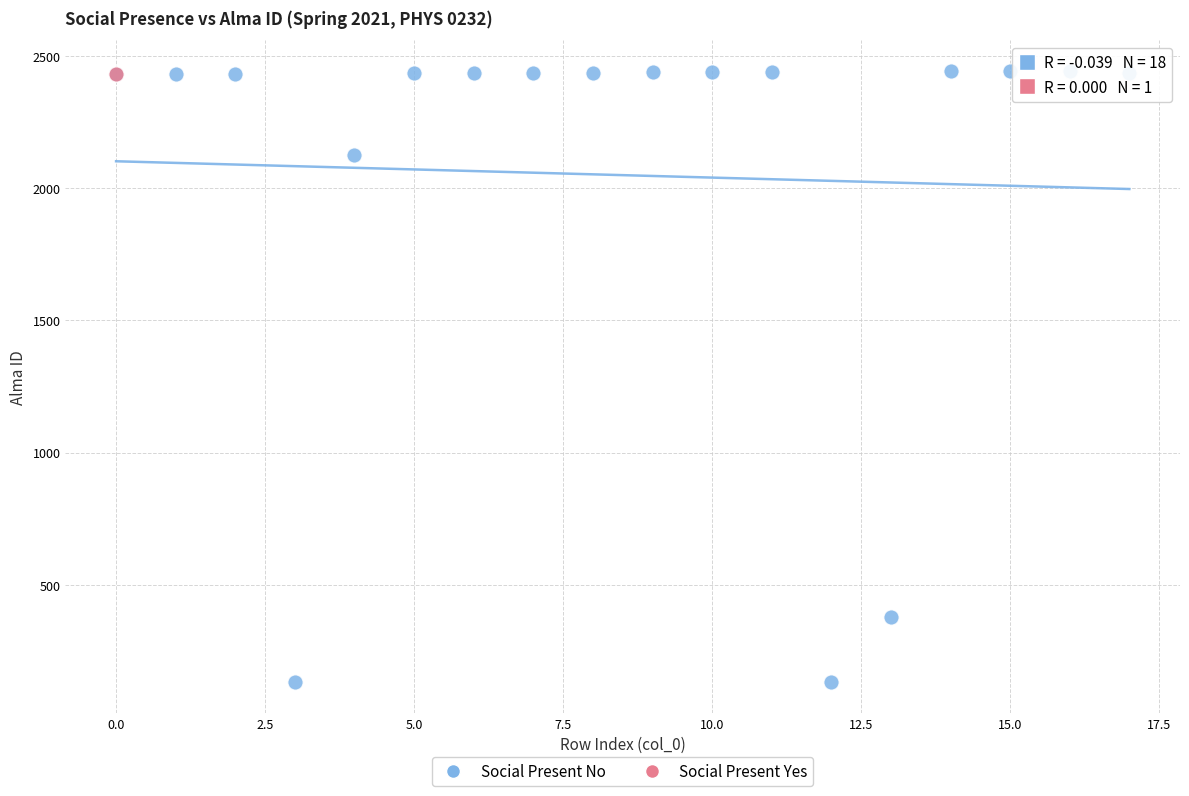

What are all the series names shown in the legend?

Social Present No, Social Present Yes